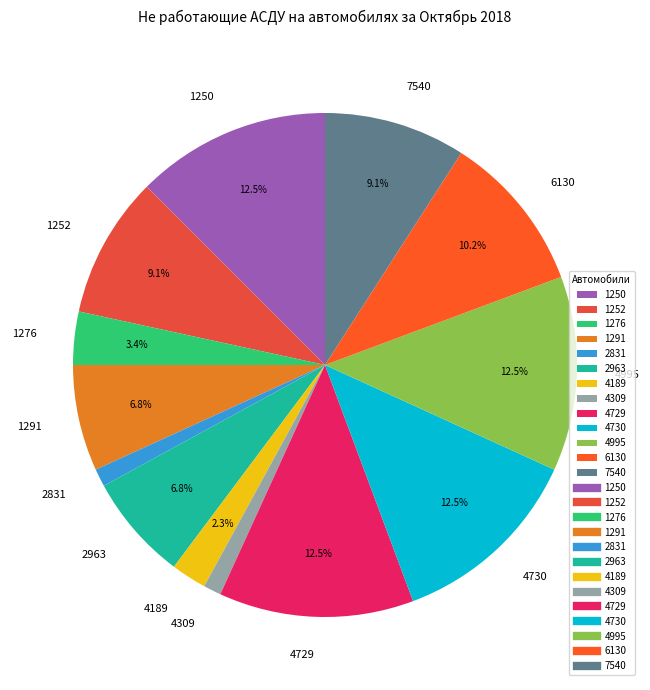

The 6130 slice represents 10% of the pie. True or false?

True